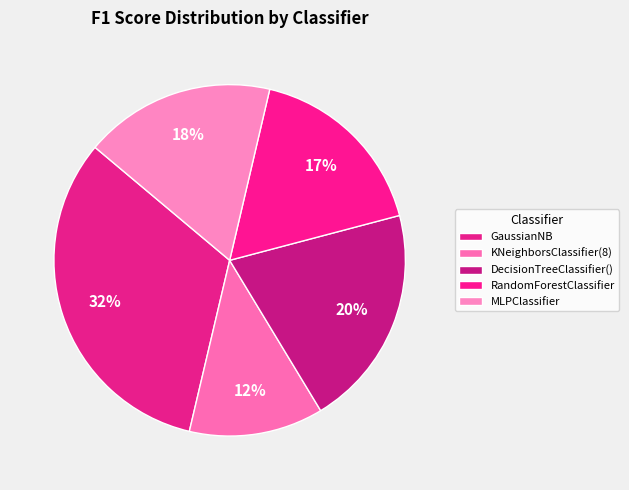

How many slices are in this pie chart?

5